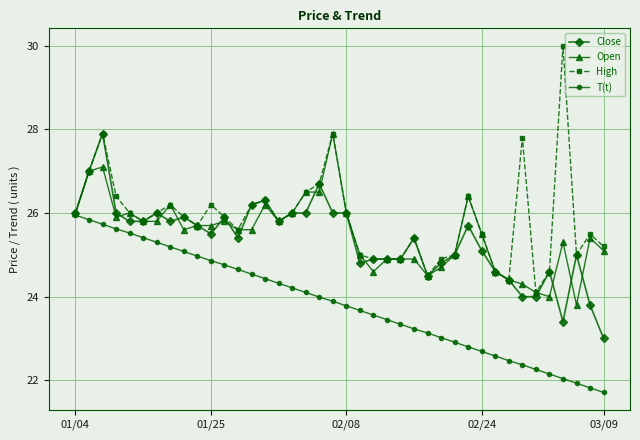

How many series are shown in this chart?

4